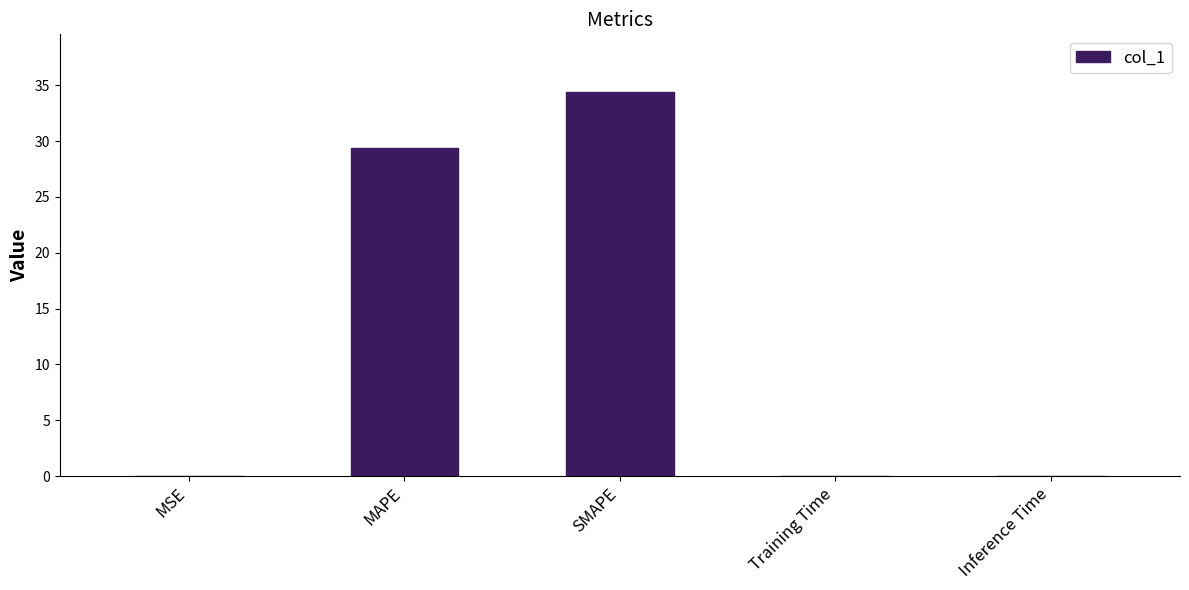

The chart shows a value of 18.6 at MAPE. True or false?

False